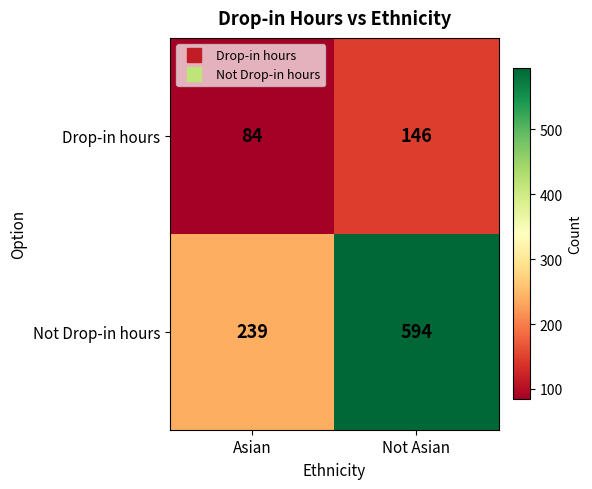

At Asian, list the series in order from smallest to largest.

Drop-in hours, Not Drop-in hours